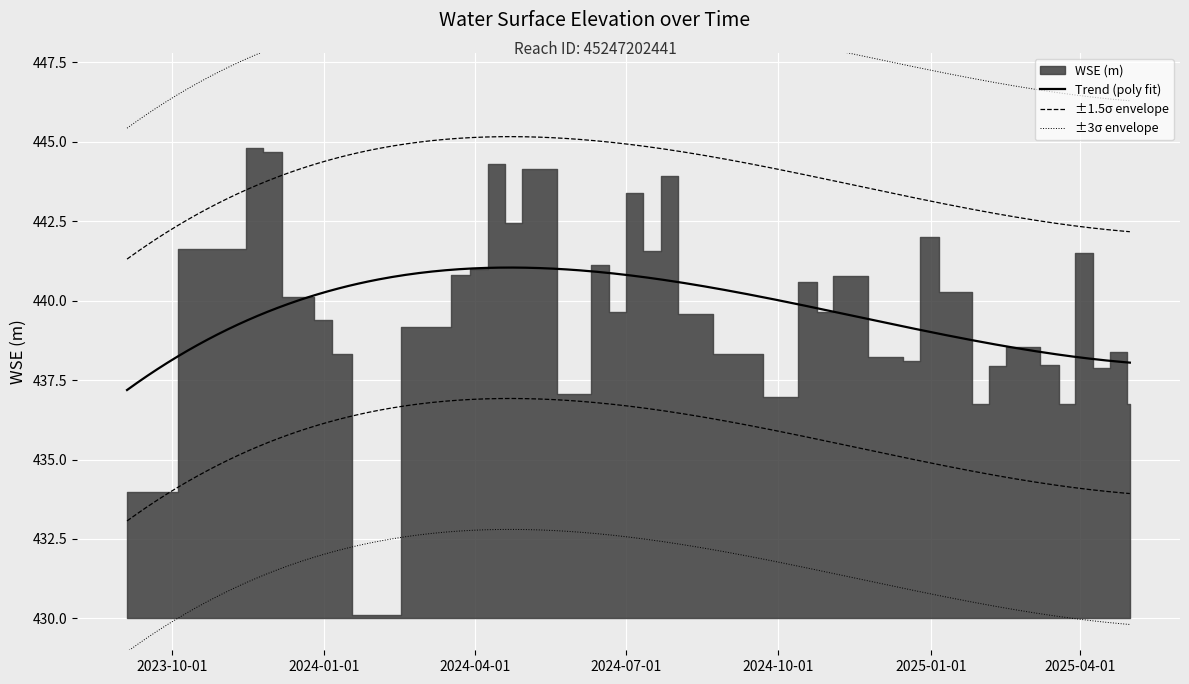

Read the value at 2024-10-23.

440.6